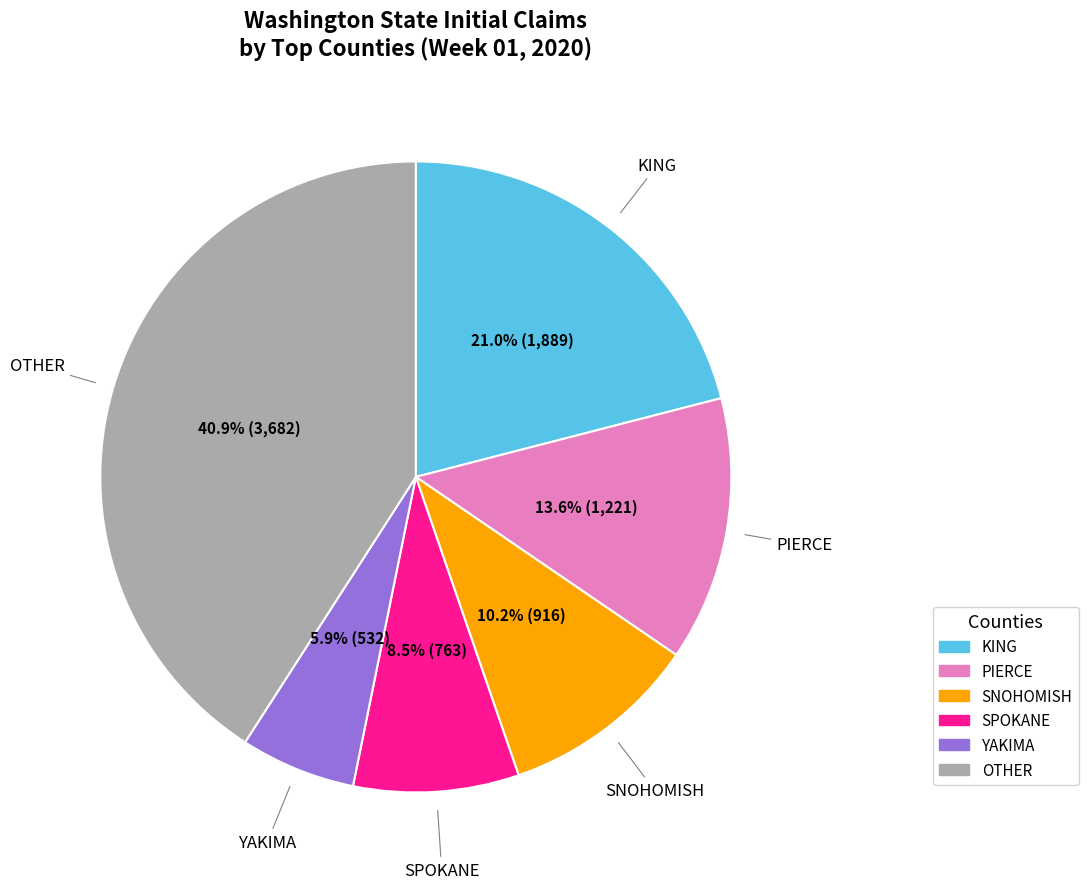

Between SNOHOMISH and PIERCE, which is larger?

PIERCE